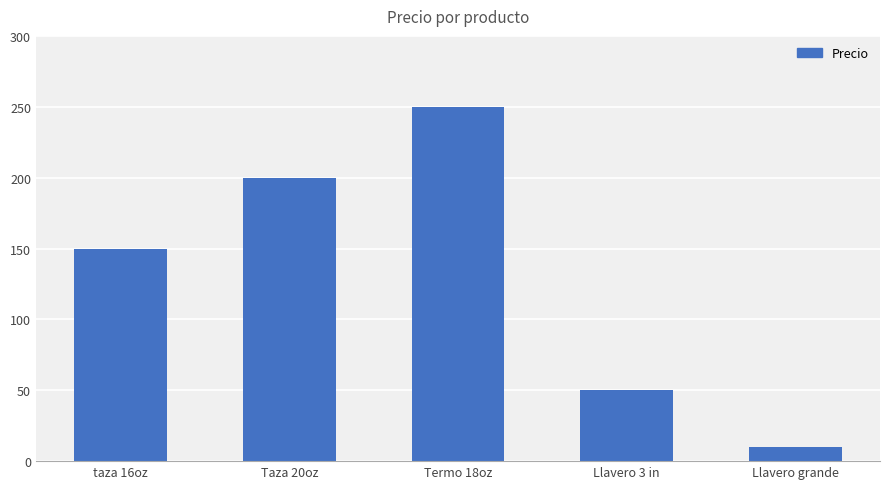

What is the smallest value displayed?

10